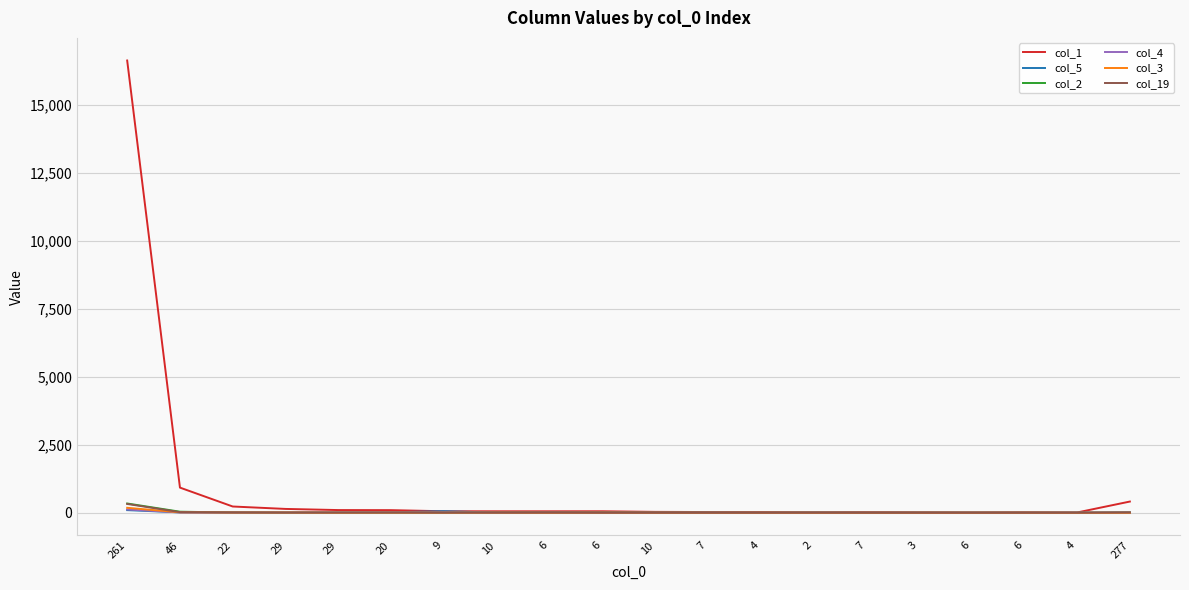

Is this an area chart (filled region under the line)?

No